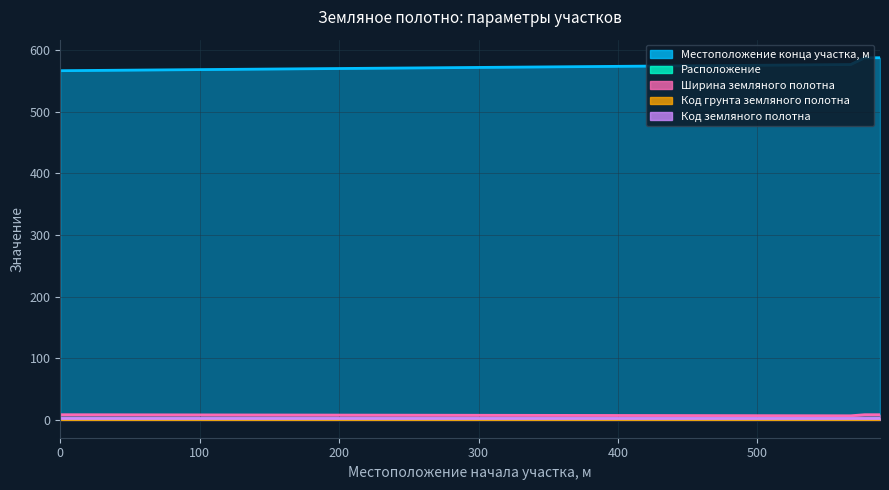

What is the difference between the maximum and minimum values in the Расположение series?

1.0